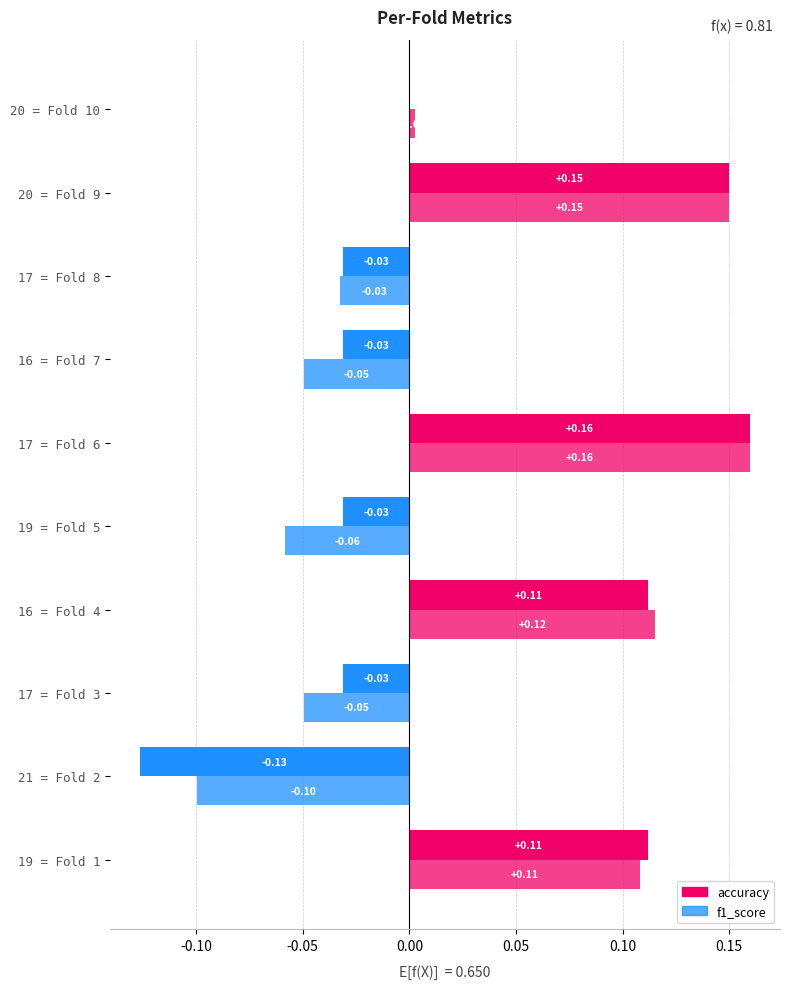

What is the greatest value displayed?

0.2